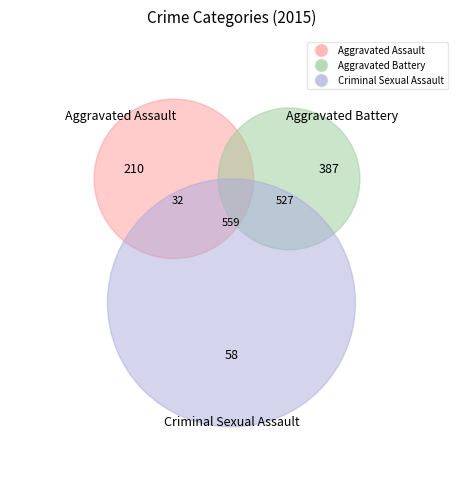

What percentage is the Criminal Sexual Assault slice, to the nearest percent?

5%